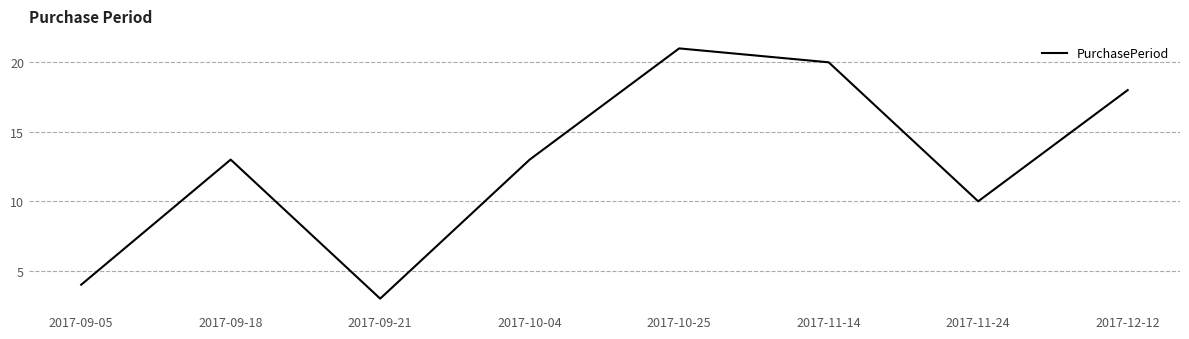

Count the number of data series in this chart.

1